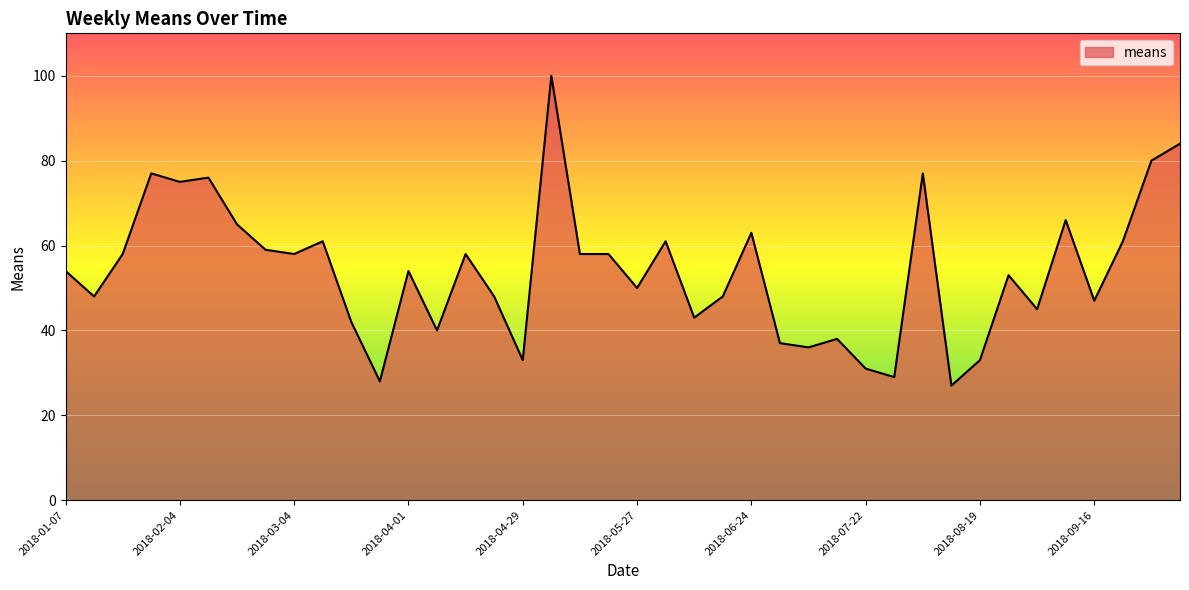

What is the smallest value displayed?

27